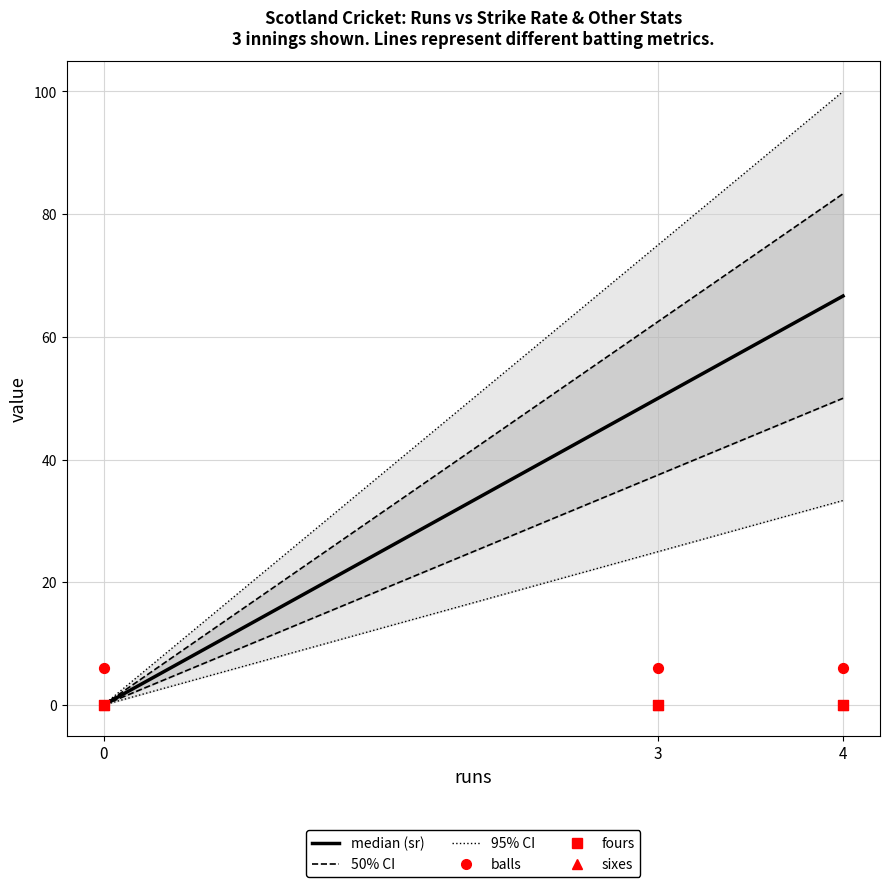

Is the value of 50% CI at 0 greater than the value of median (sr) at 3?

No